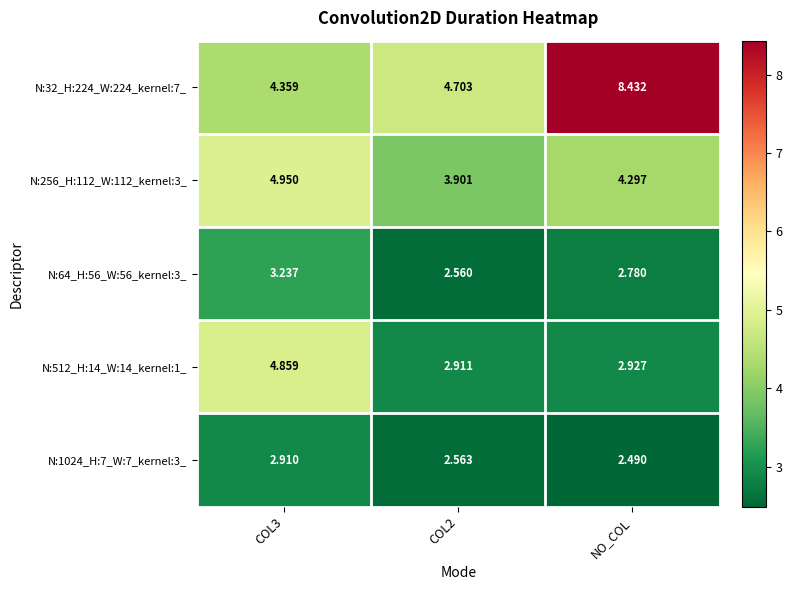

At which category is the sum across all series the highest?

NO_COL